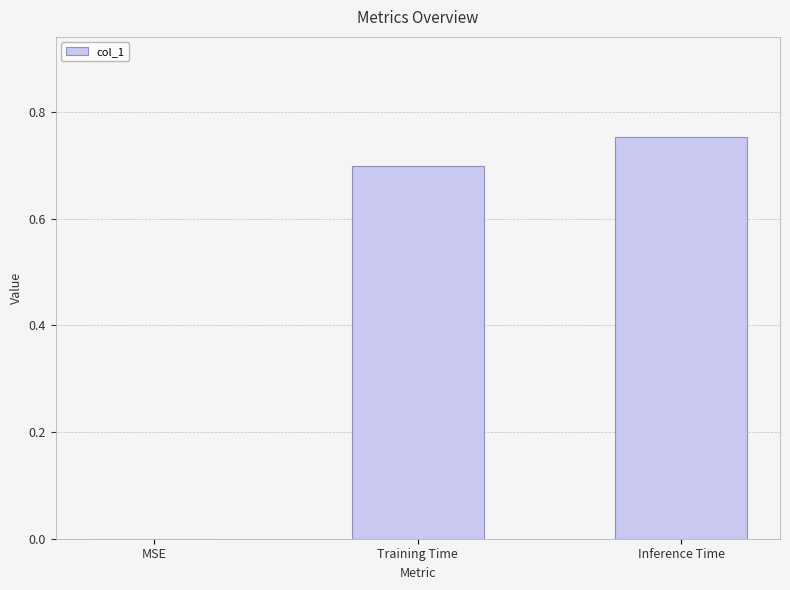

At which category does the chart reach its peak across all series?

Inference Time